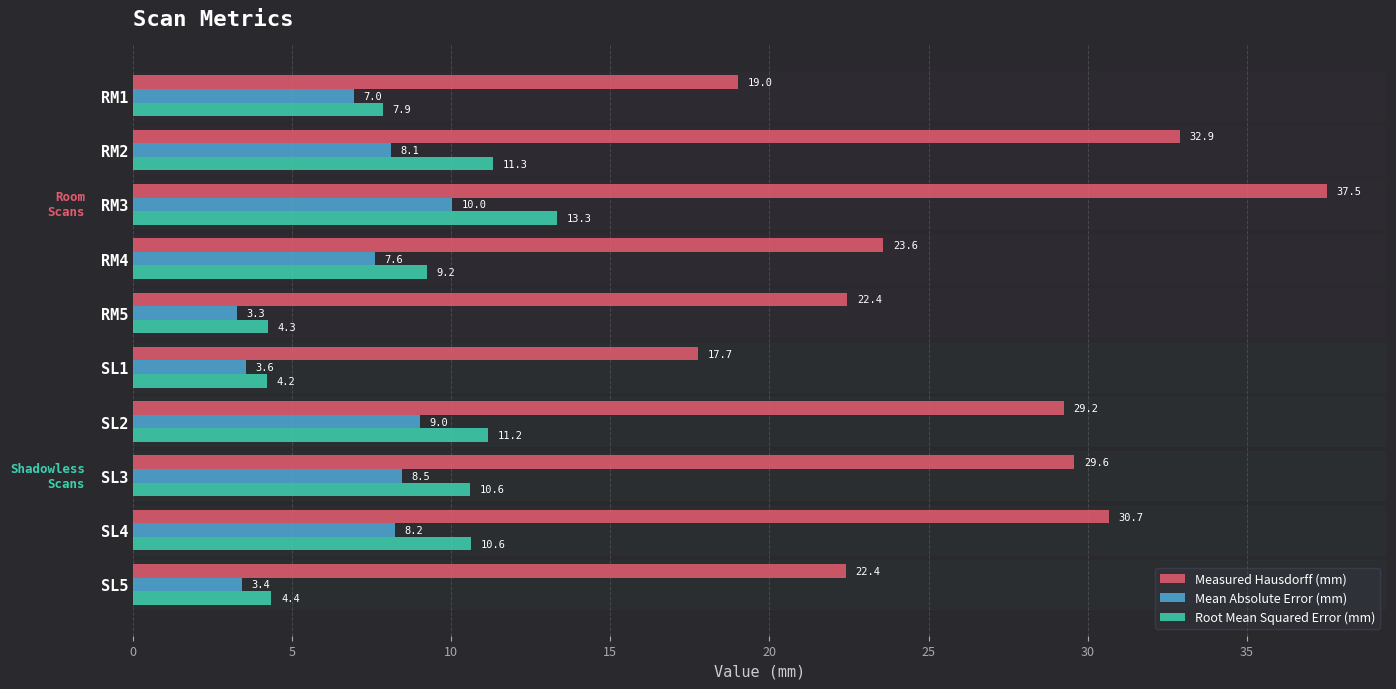

What are all the series names shown in the legend?

Measured Hausdorff (mm), Mean Absolute Error (mm), Root Mean Squared Error (mm)